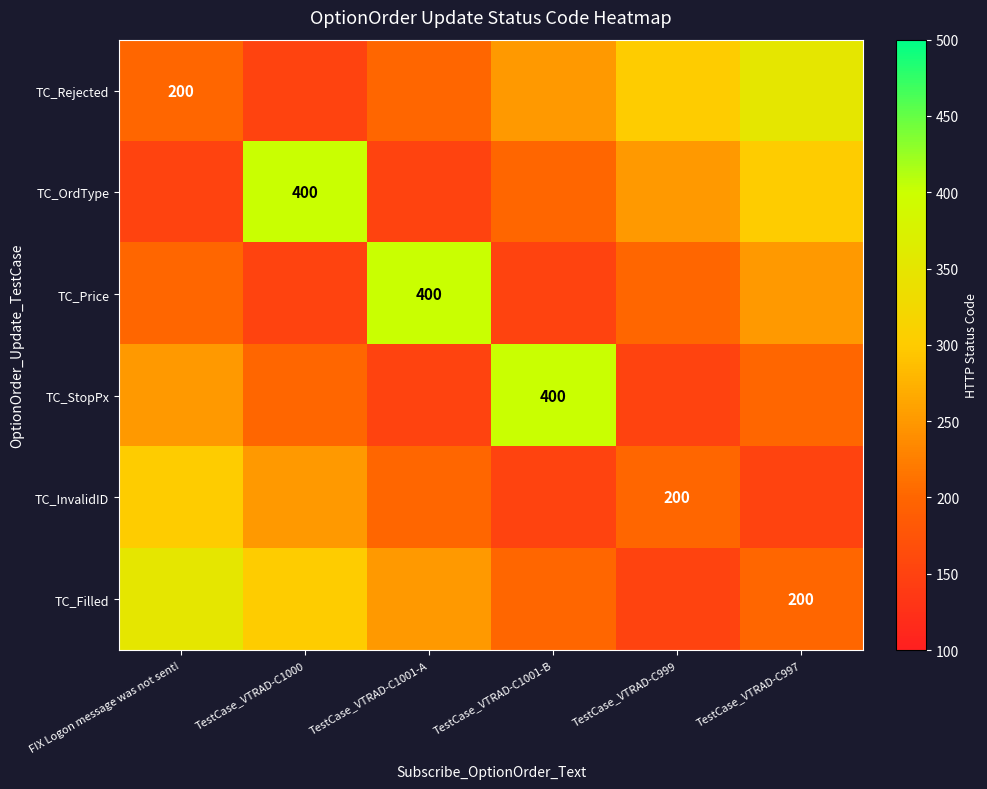

At which category does the chart reach its minimum across all series?

TestCase_VTRAD-C1000